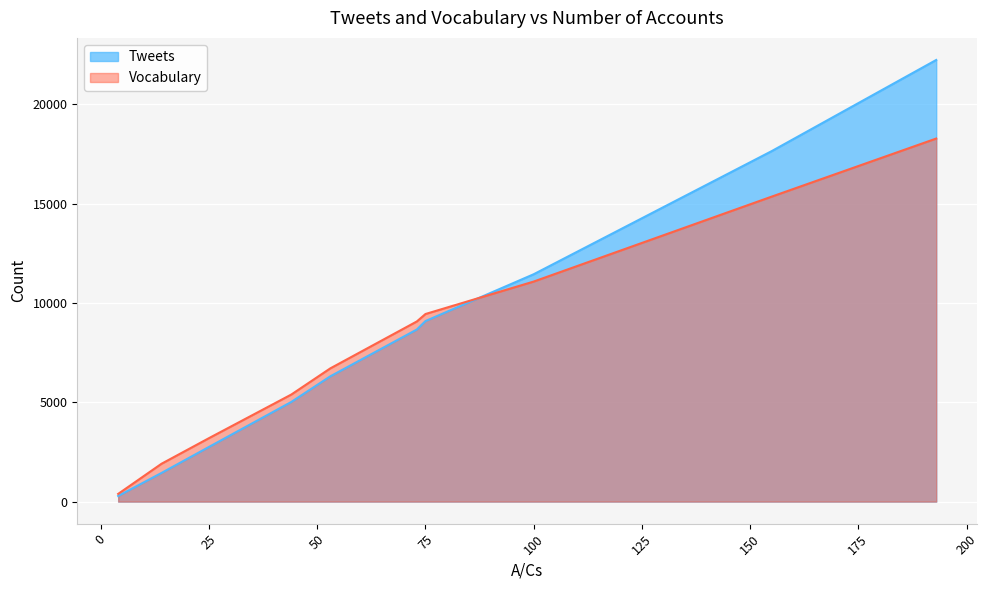

What is the sum of all Vocabulary values?

80774